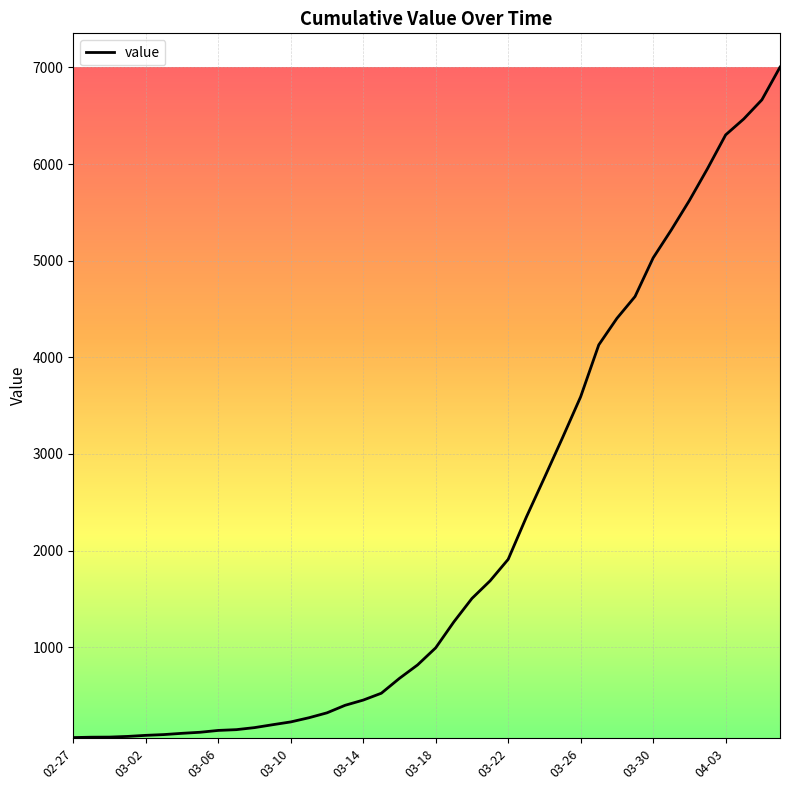

What is the difference between the maximum and minimum values?

6939